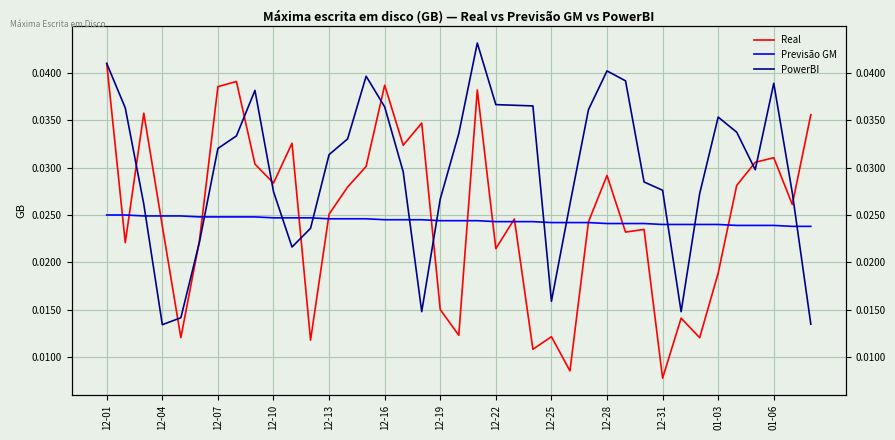

How many times do PowerBI and Previsão GM cross each other?

11